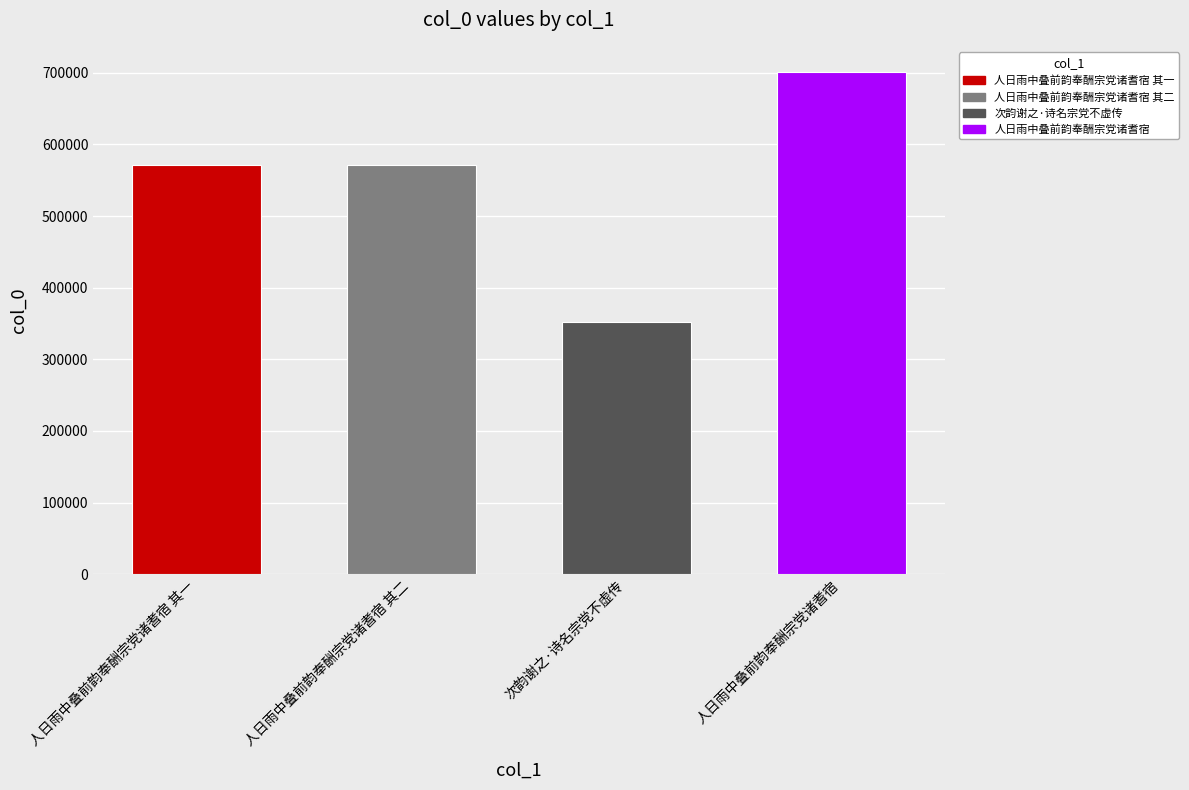

At which category does the chart reach its minimum across all series?

次韵谢之·诗名宗党不虚传